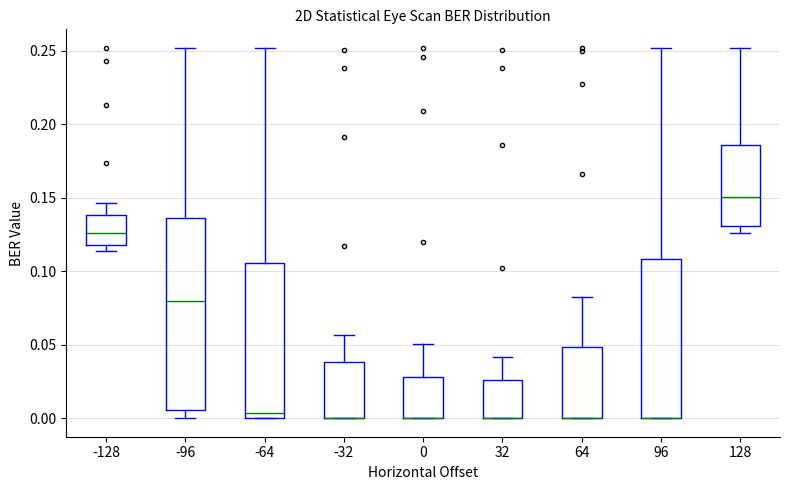

Reading left to right, read every box against the y-axis: the position of its median line, the range the box covers, and the ends of its whiskers. The values are not printed on the chart, so give them approximately, as read against the axis.

-128: median 0.125, box 0.120 to 0.140, whiskers 0.115 to 0.145
-96: median 0.080, box 0.005 to 0.135, whiskers 0.000 to 0.250
-64: median 0.005, box 0.000 to 0.105, whiskers 0.000 to 0.250
-32: median 0.000 (drawn on the box's lower edge), box 0.000 to 0.040, whiskers 0.000 to 0.055
0: median 0.000 (drawn on the box's lower edge), box 0.000 to 0.030, whiskers 0.000 to 0.050
32: median 0.000 (drawn on the box's lower edge), box 0.000 to 0.025, whiskers 0.000 to 0.040
64: median 0.000 (drawn on the box's lower edge), box 0.000 to 0.050, whiskers 0.000 to 0.080
96: median 0.000 (drawn on the box's lower edge), box 0.000 to 0.110, whiskers 0.000 to 0.250
128: median 0.150, box 0.130 to 0.185, whiskers 0.125 to 0.250